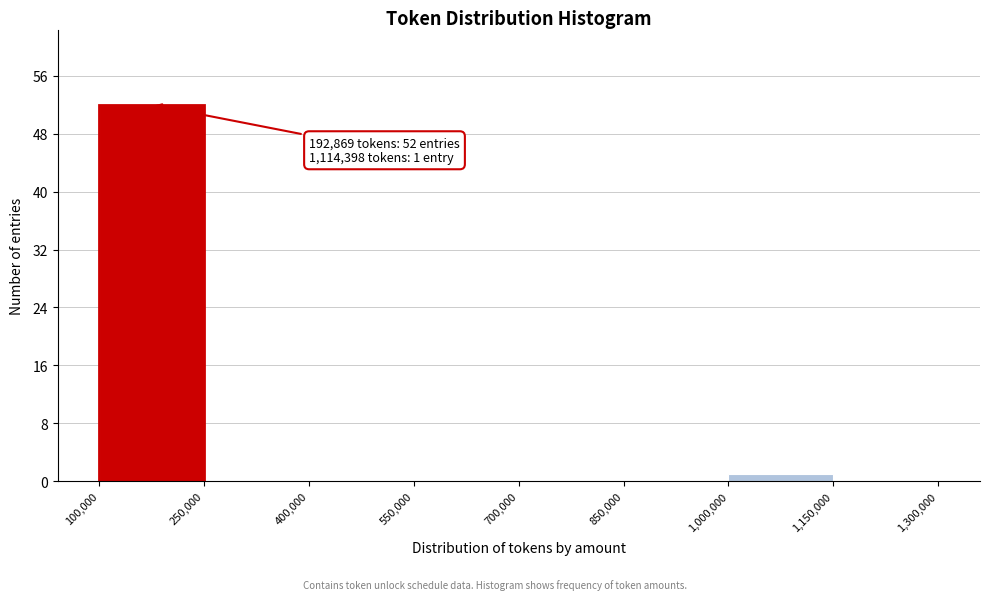

Which range on the x-axis has the tallest bar?

100,000 to 250,000